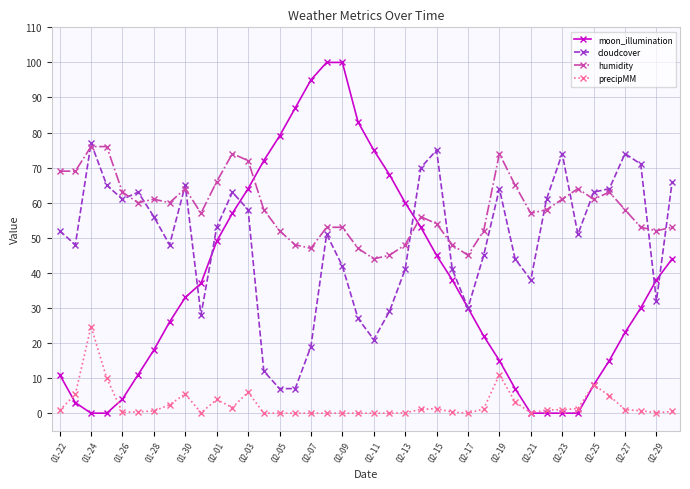

At how many categories does at least one series exceed 93?

3